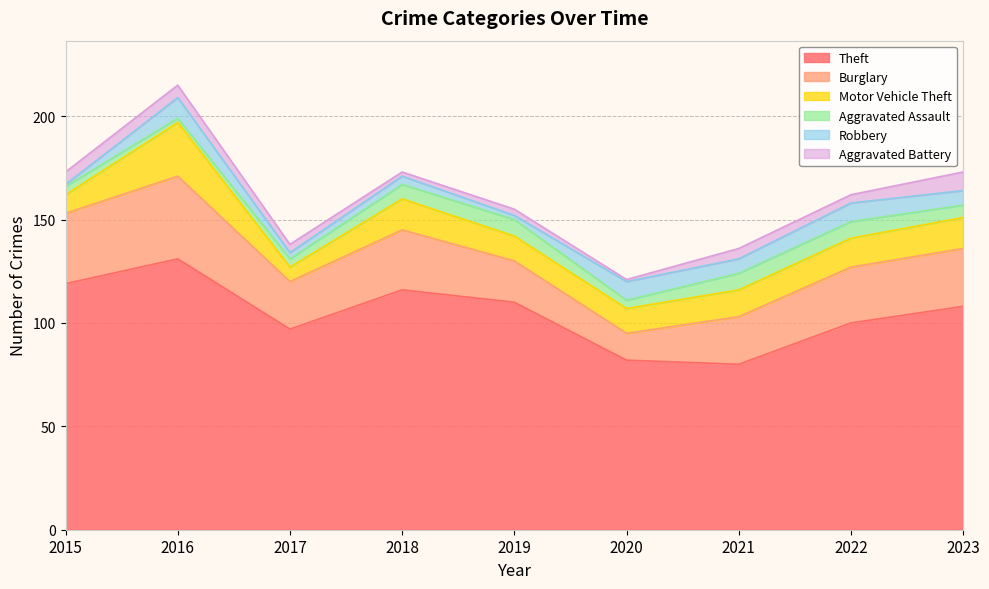

What is the value of the Robbery point at the 3rd from the left?

3